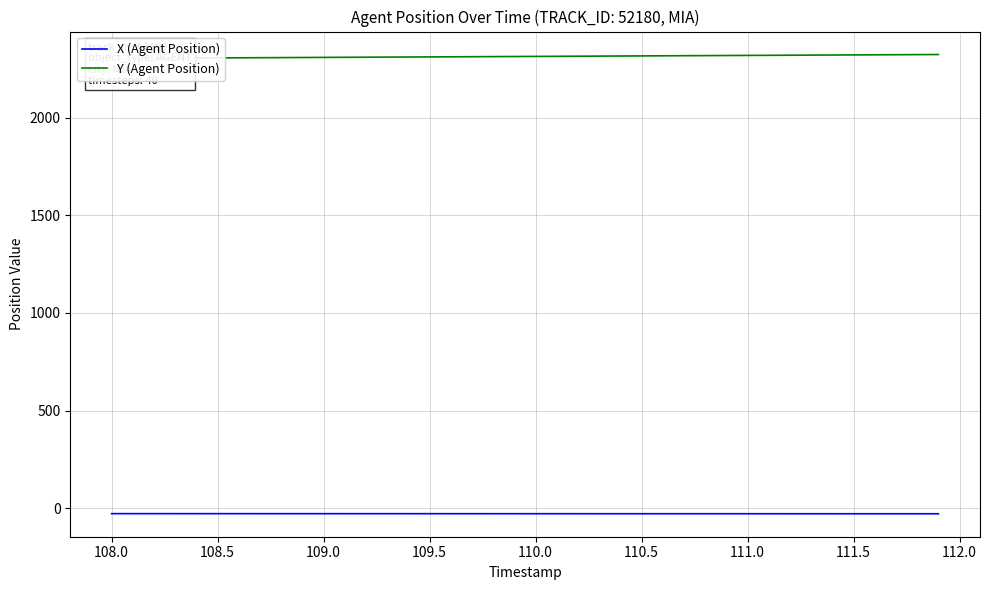

True or false: X (Agent Position) has more than 2 interior local peaks.

False